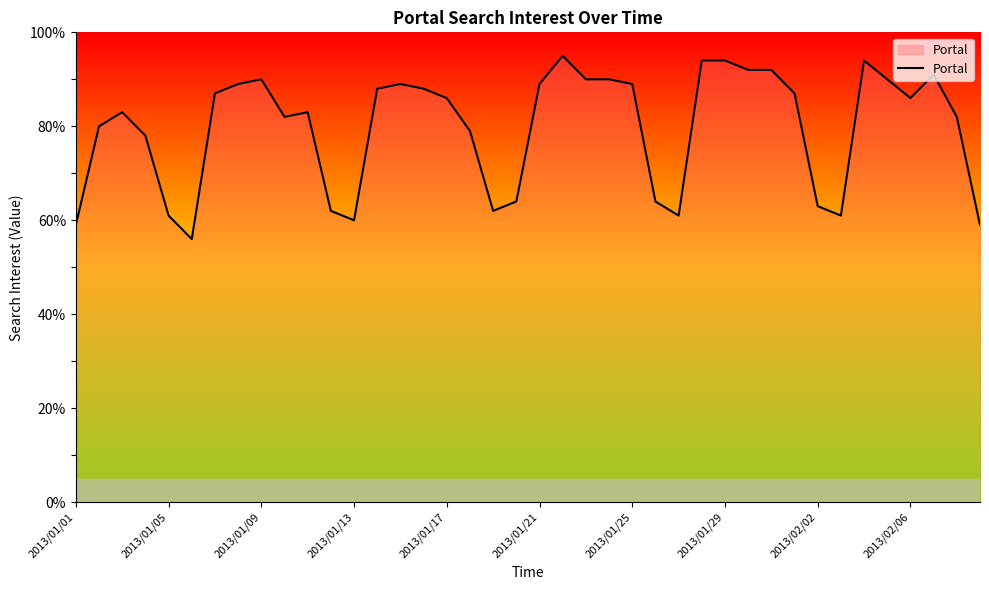

What is the minimum value shown in the chart?

56